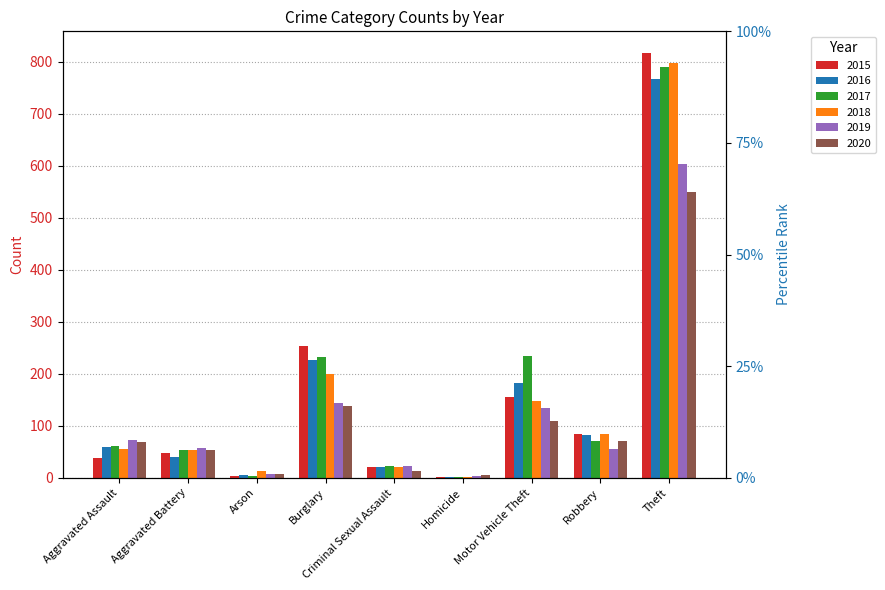

Reading left to right, extract all data points from this chart.

2015: Aggravated Assault=38	Aggravated Battery=47	Arson=3	Burglary=254	Criminal Sexual Assault=20	Homicide=2	Motor Vehicle Theft=156	Robbery=84	Theft=818
2016: Aggravated Assault=60	Aggravated Battery=40	Arson=5	Burglary=227	Criminal Sexual Assault=21	Homicide=1	Motor Vehicle Theft=183	Robbery=82	Theft=767
2017: Aggravated Assault=62	Aggravated Battery=53	Arson=4	Burglary=233	Criminal Sexual Assault=22	Homicide=1	Motor Vehicle Theft=235	Robbery=70	Theft=791
2018: Aggravated Assault=56	Aggravated Battery=54	Arson=13	Burglary=200	Criminal Sexual Assault=20	Homicide=1	Motor Vehicle Theft=148	Robbery=84	Theft=798
2019: Aggravated Assault=73	Aggravated Battery=57	Arson=7	Burglary=144	Criminal Sexual Assault=23	Homicide=4	Motor Vehicle Theft=134	Robbery=55	Theft=603
2020: Aggravated Assault=68	Aggravated Battery=54	Arson=8	Burglary=138	Criminal Sexual Assault=14	Homicide=6	Motor Vehicle Theft=110	Robbery=70	Theft=550